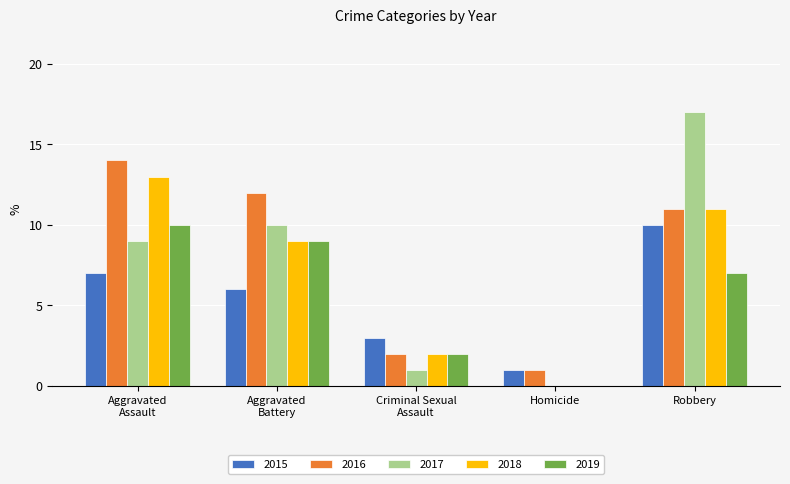

What is the maximum value shown in the chart?

17